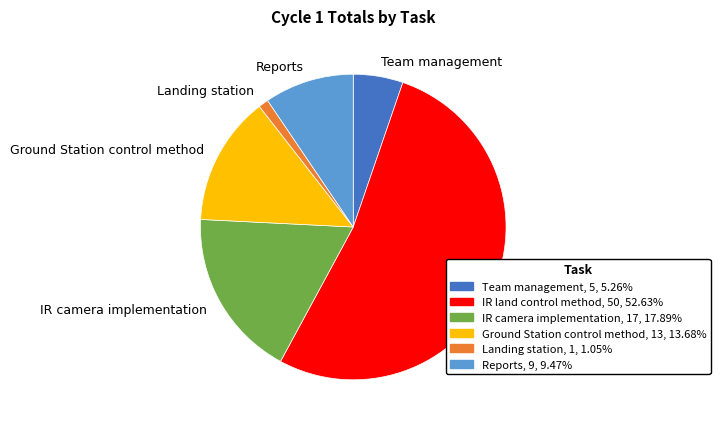

Between Ground Station control method and IR camera implementation, which is larger?

IR camera implementation